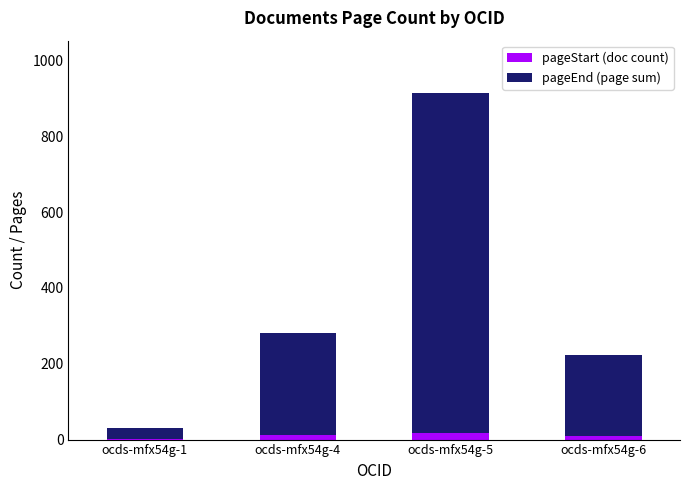

Count the pageStart (doc count) values in the range 9 to 17.

3